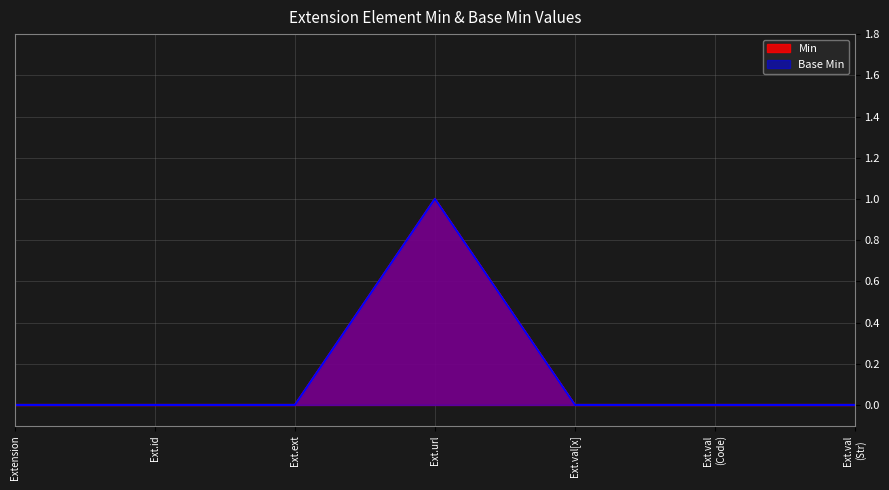

What is the greatest value displayed?

1